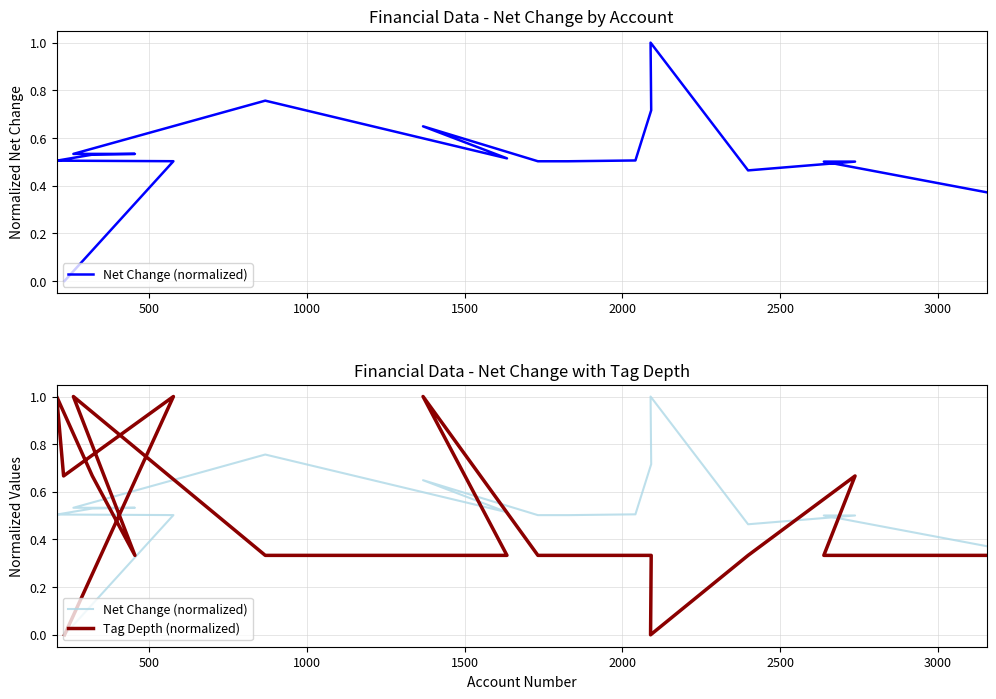

True or false: Tag Depth (normalized) has more than 0 interior local peaks.

True